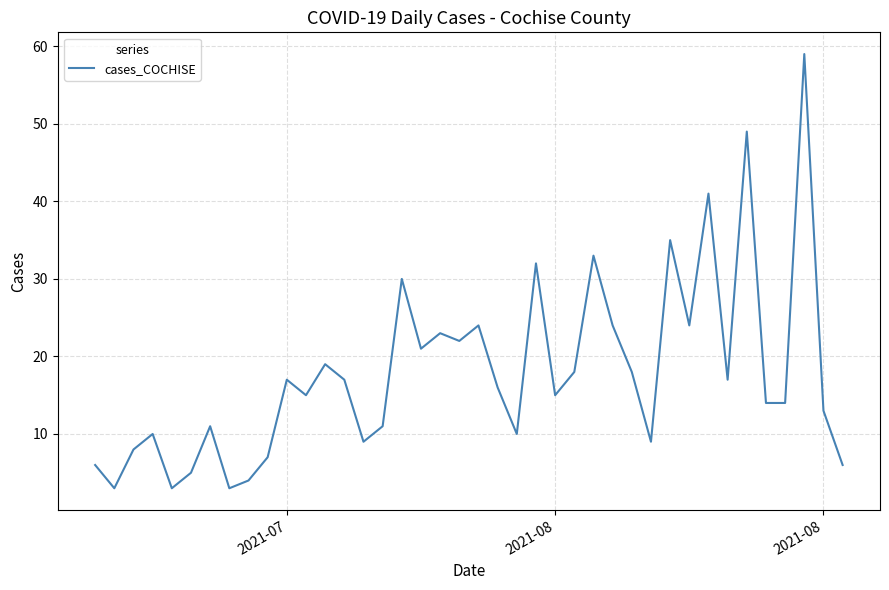

How many categories are shown in the chart?

40